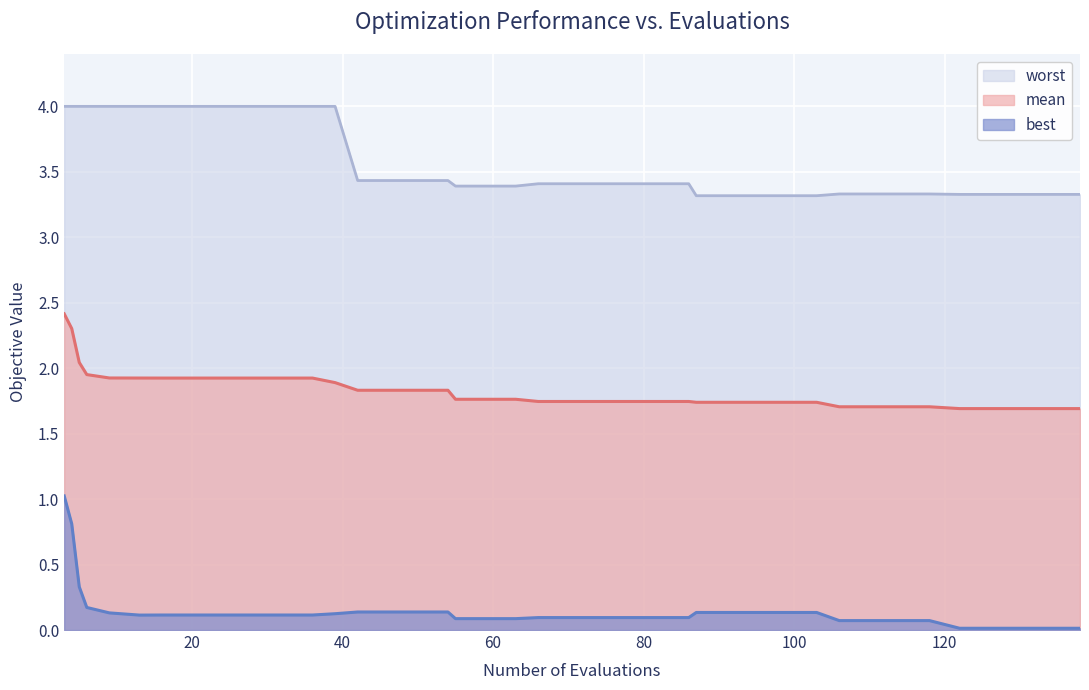

True or false: mean and worst intersect in this chart.

False